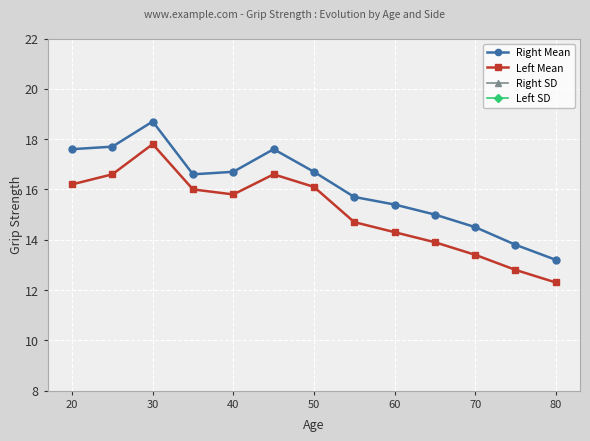

How many lines are shown in the chart?

4